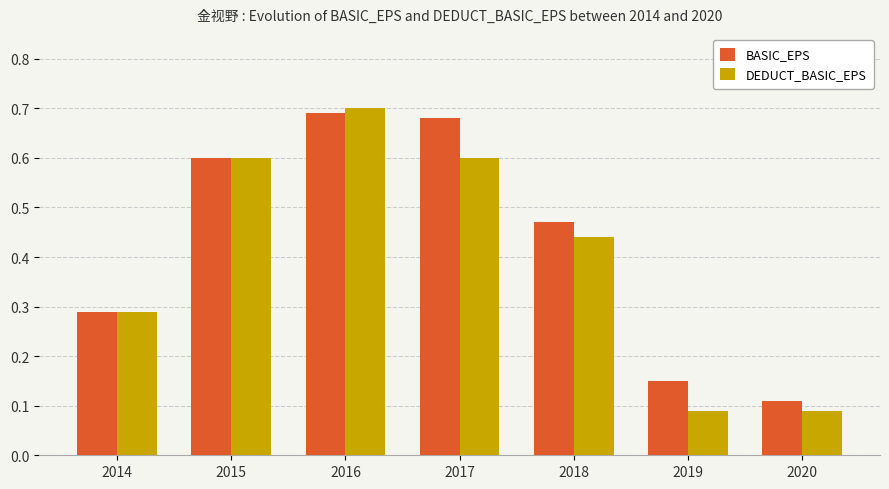

How many bars are there in each group?

2